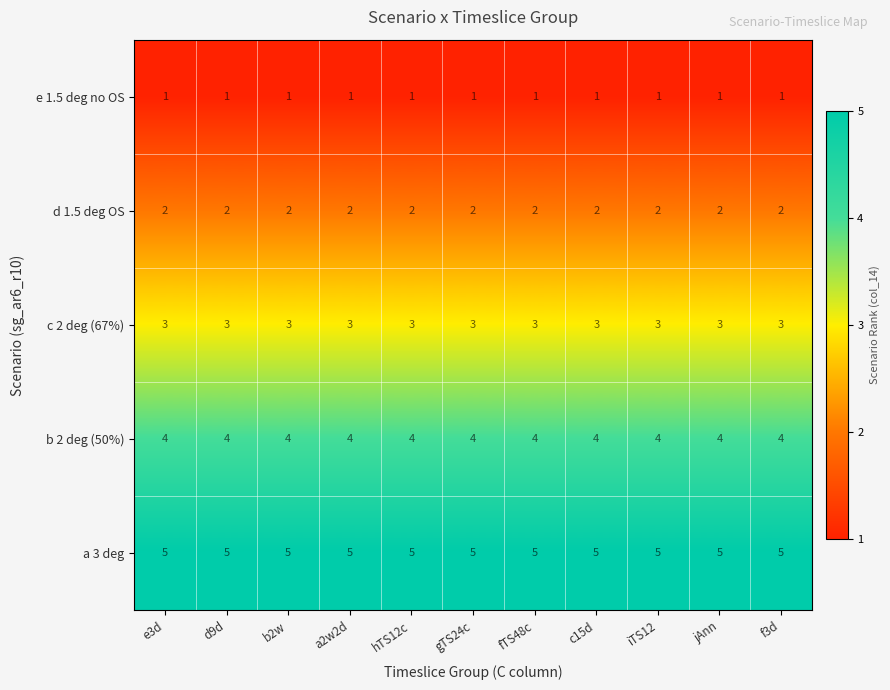

Which series has the largest total across all categories?

a 3 deg